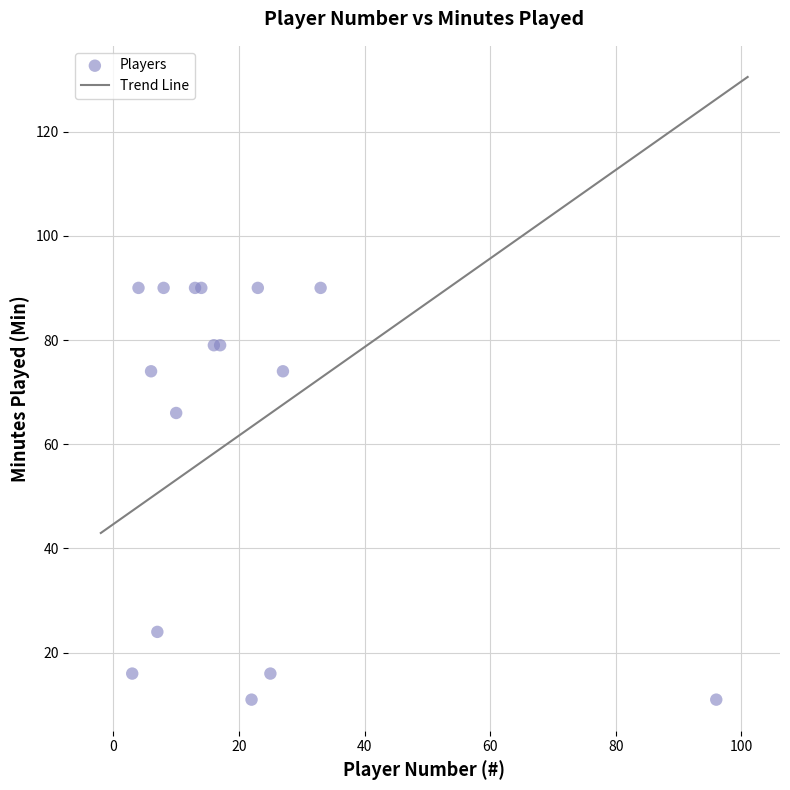

What Y value in the scatter plot is closest to 50?

66